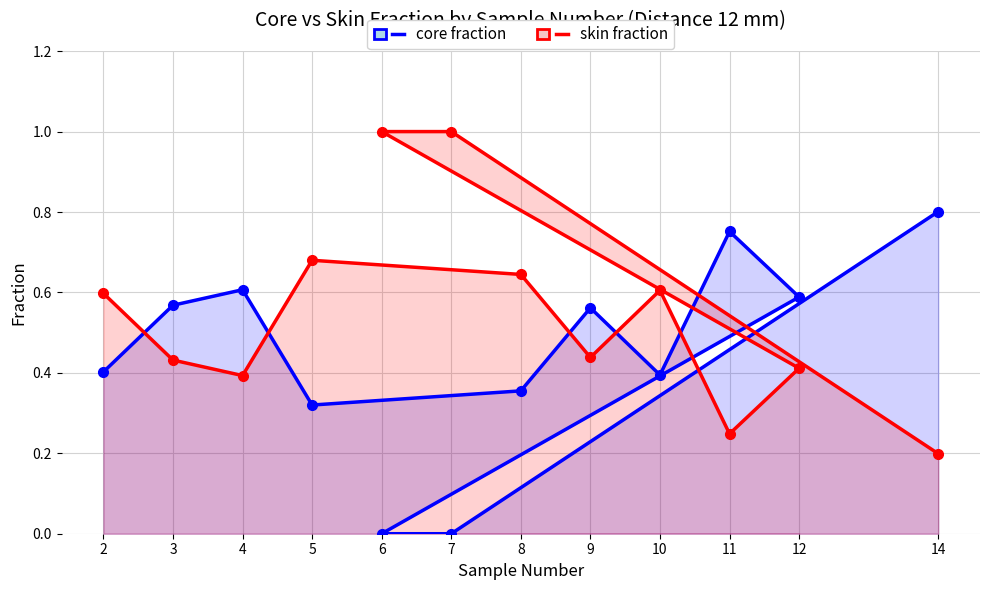

Rank the series at 8 from lowest to highest value.

core fraction, skin fraction